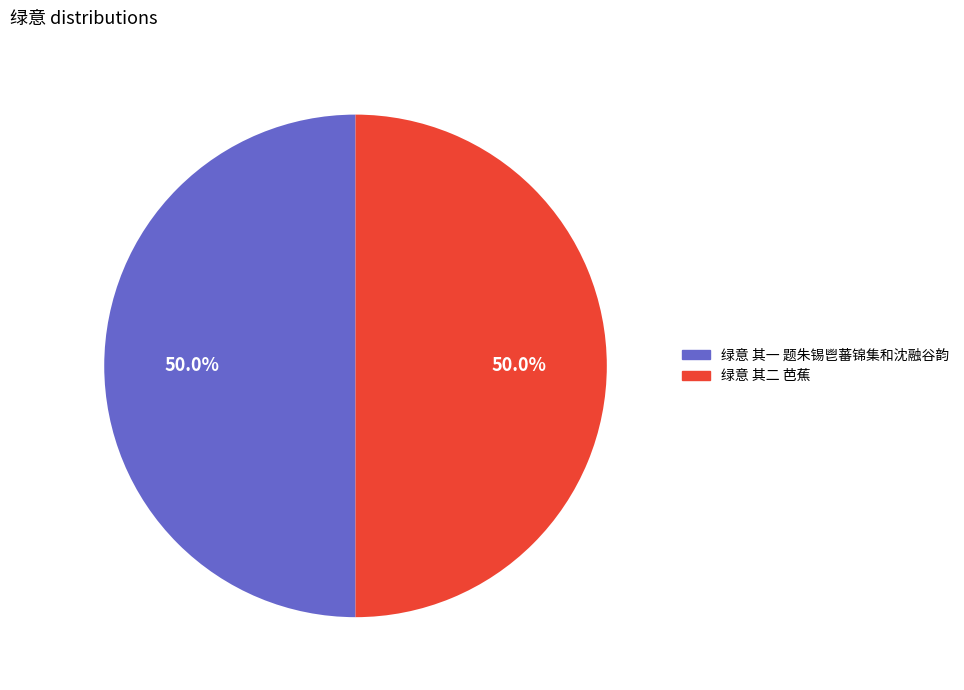

What is the ratio of the value at 绿意 其一 题朱锡鬯蕃锦集和沈融谷韵 to the value at 绿意 其二 芭蕉?

1.0